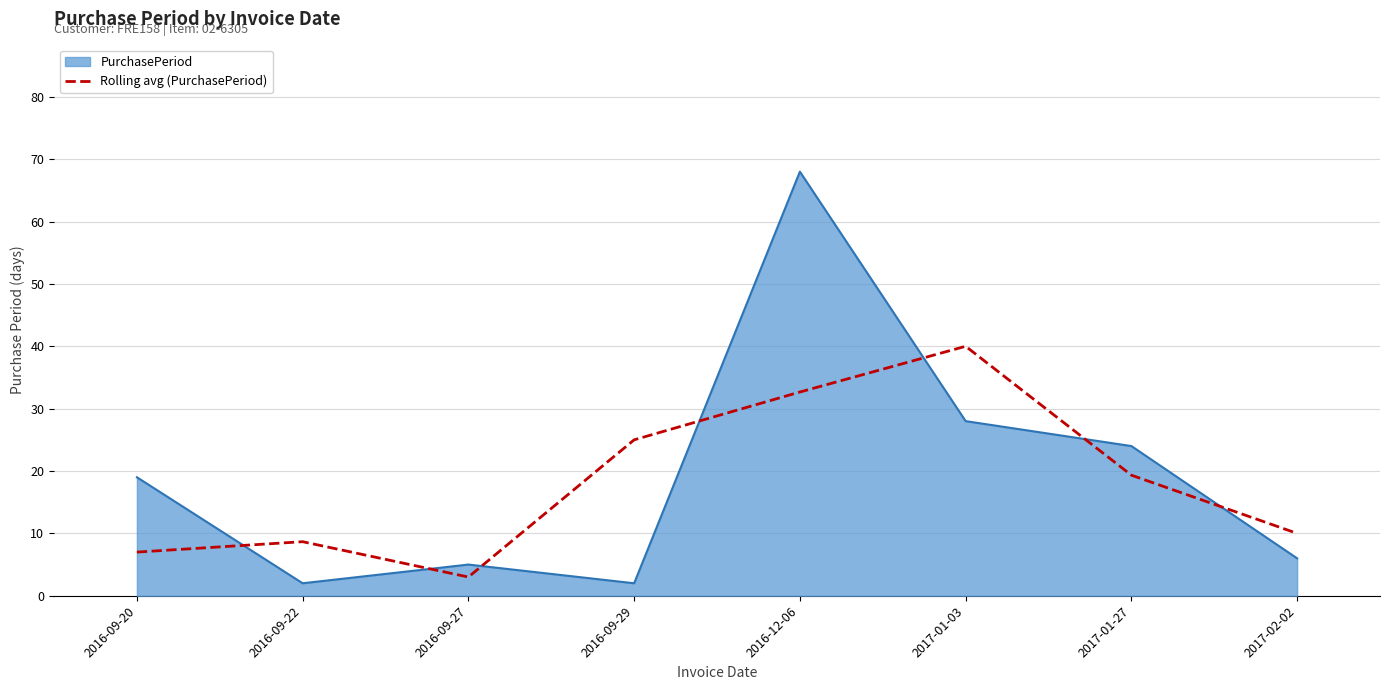

What is the lowest value of the Rolling avg (PurchasePeriod) series?

3.0